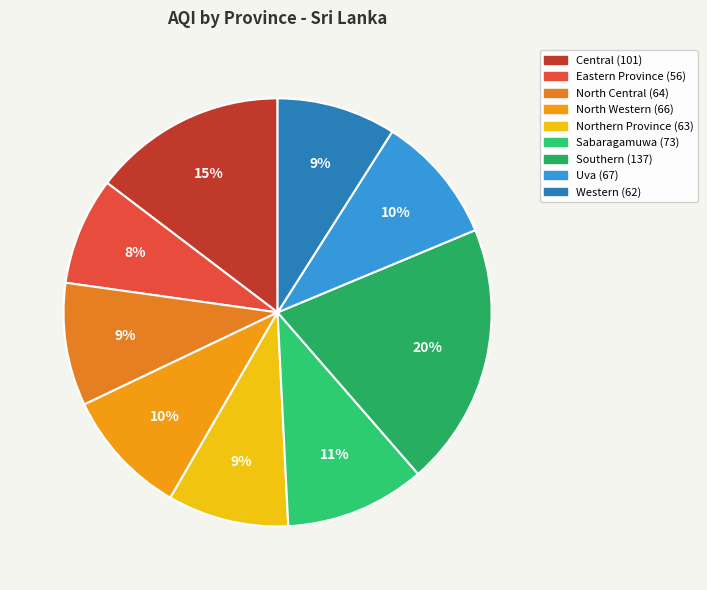

To the nearest percent, what percentage of the pie is Southern?

20%